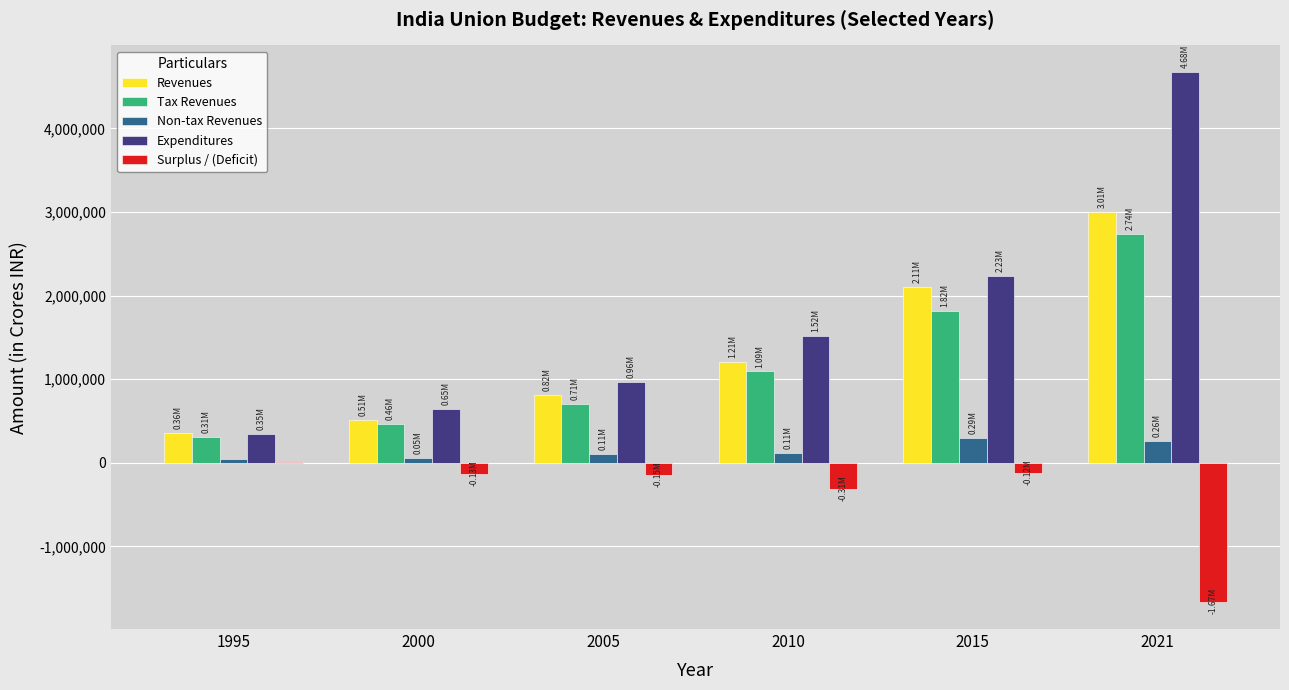

What is the sum of all Expenditures values?

10390724.5